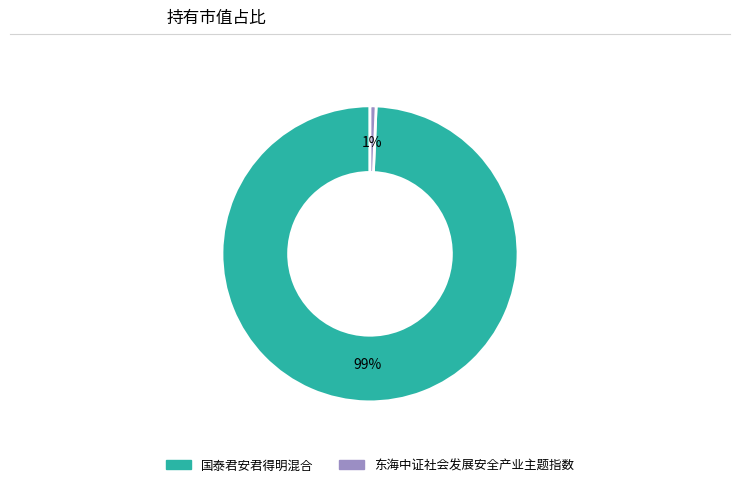

Is there any slice that represents more than half of the pie?

Yes